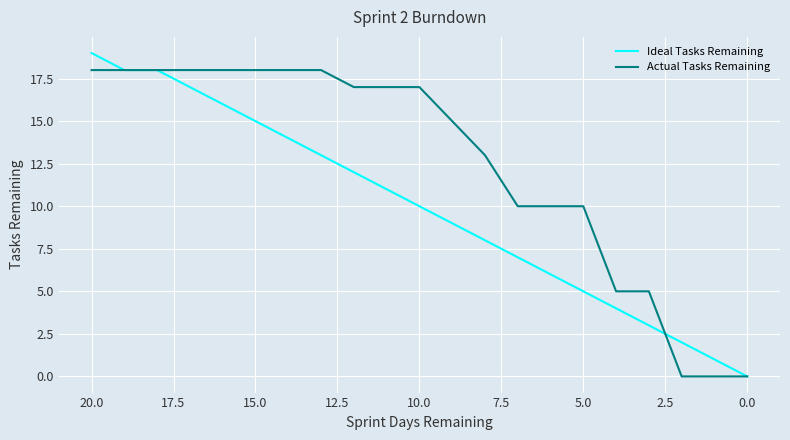

Rank the series at 20.0 from lowest to highest value.

Actual Tasks Remaining, Ideal Tasks Remaining